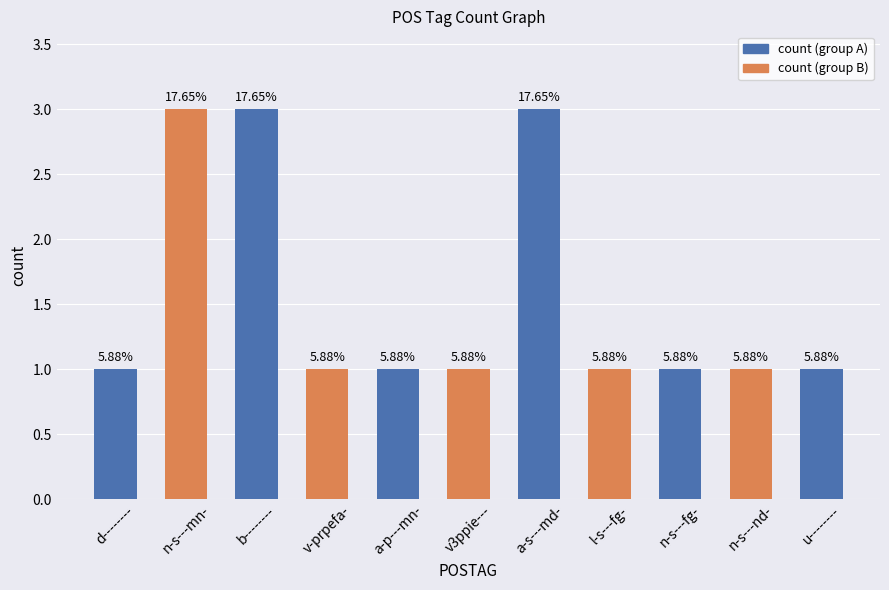

Reading right to left, transcribe all the data shown in this chart.

u--------=1	n-s---nd-=1	n-s---fg-=1	l-s---fg-=1	a-s---md-=3	v3ppie---=1	a-p---mn-=1	v-prpefa-=1	b--------=3	n-s---mn-=3	d--------=1